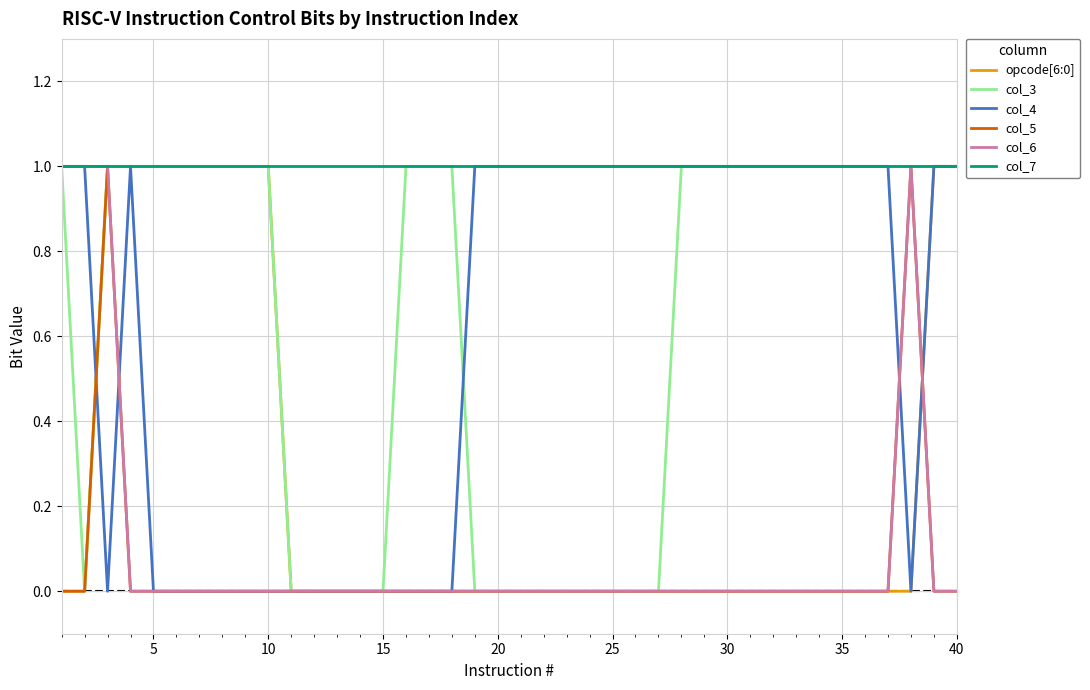

What is the difference between the maximum and minimum values in the col_3 series?

1